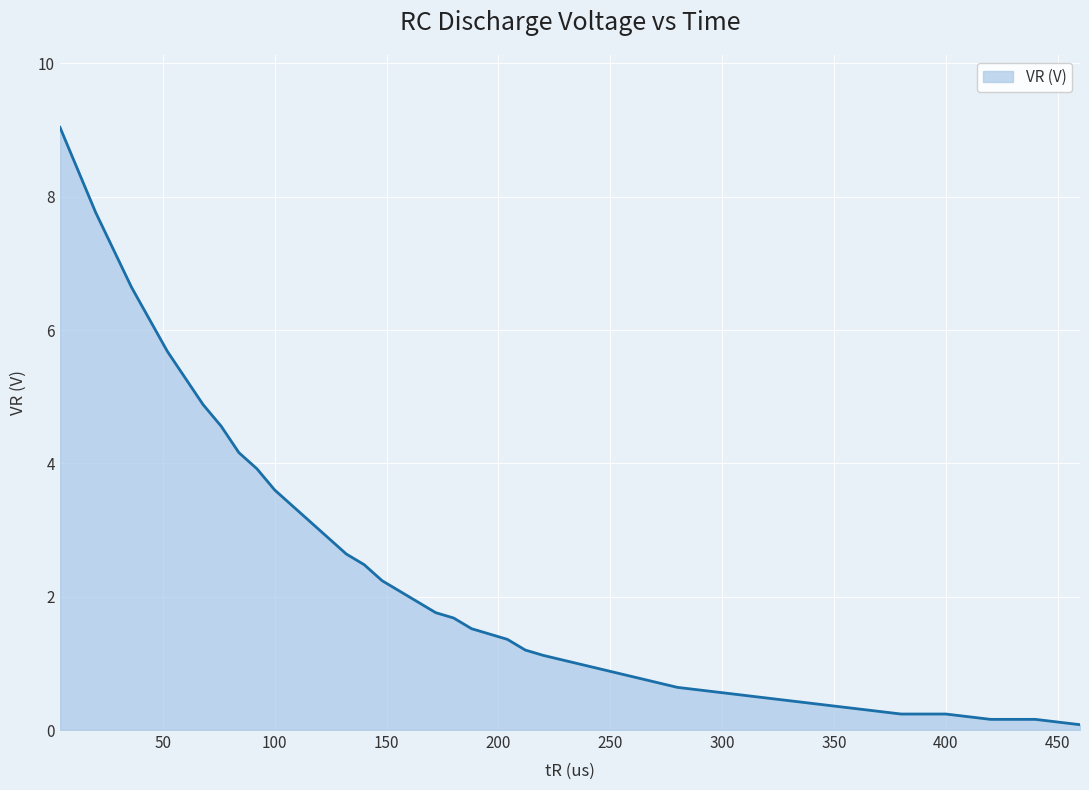

What is the greatest value displayed?

9.0